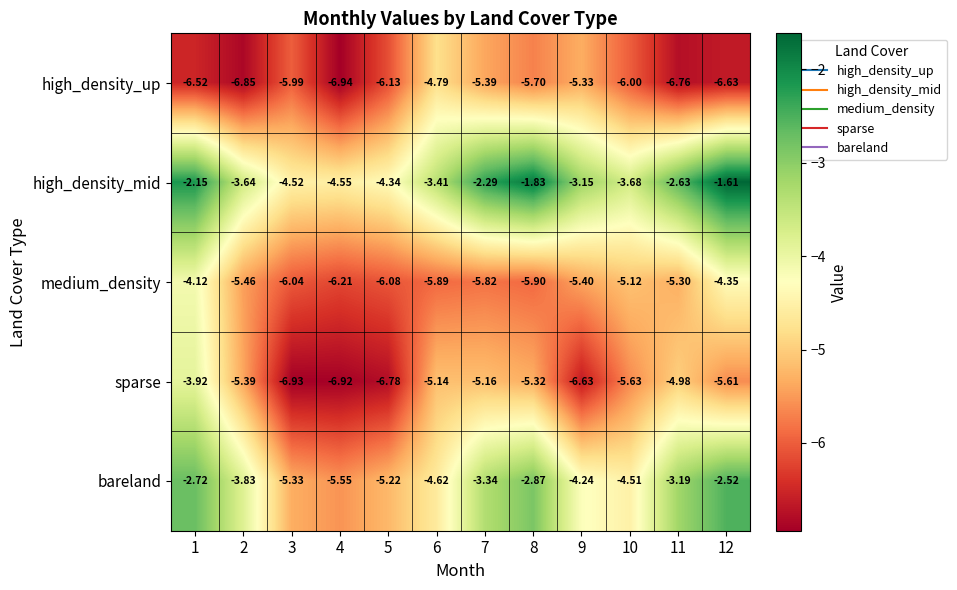

What is the spread (max minus min) of values at 7?

3.5